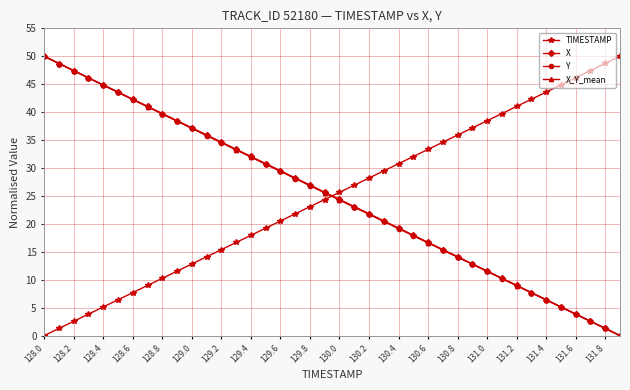

What is the value of the Y point at the 21st from the left?

24.3